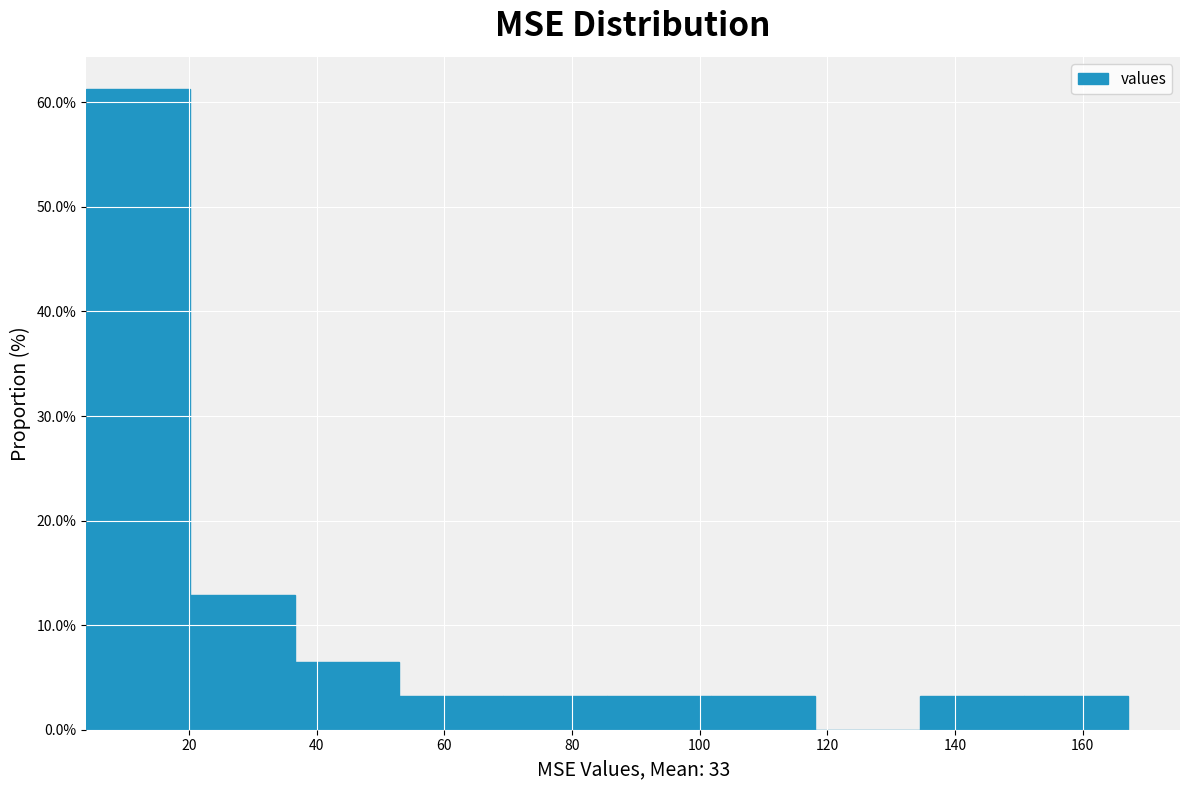

Reading left to right, transcribe this chart: for each bar, give the range it covers on the x-axis and its height. Neither the bar edges nor the heights are printed on the chart, so give them approximately, as read against the axes.

4 to 20: 61
20 to 36: 13
36 to 52: 6
52 to 70: 3
70 to 86: 3
86 to 102: 3
102 to 118: 3
118 to 134: 0
134 to 150: 3
150 to 168: 3